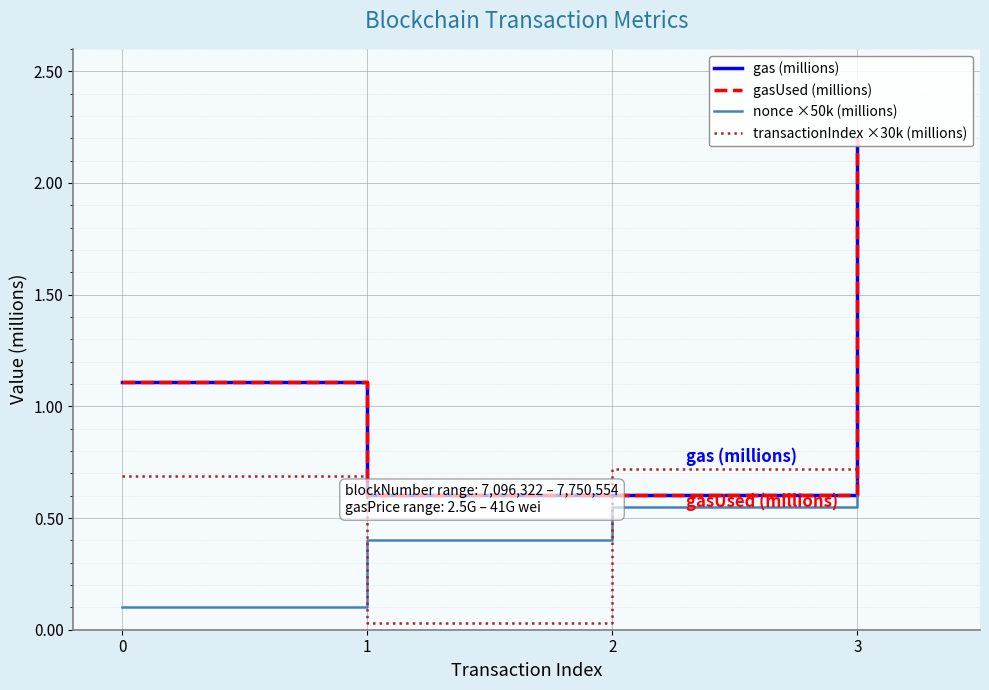

True or false: gas (millions) and nonce ×50k (millions) intersect in this chart.

False